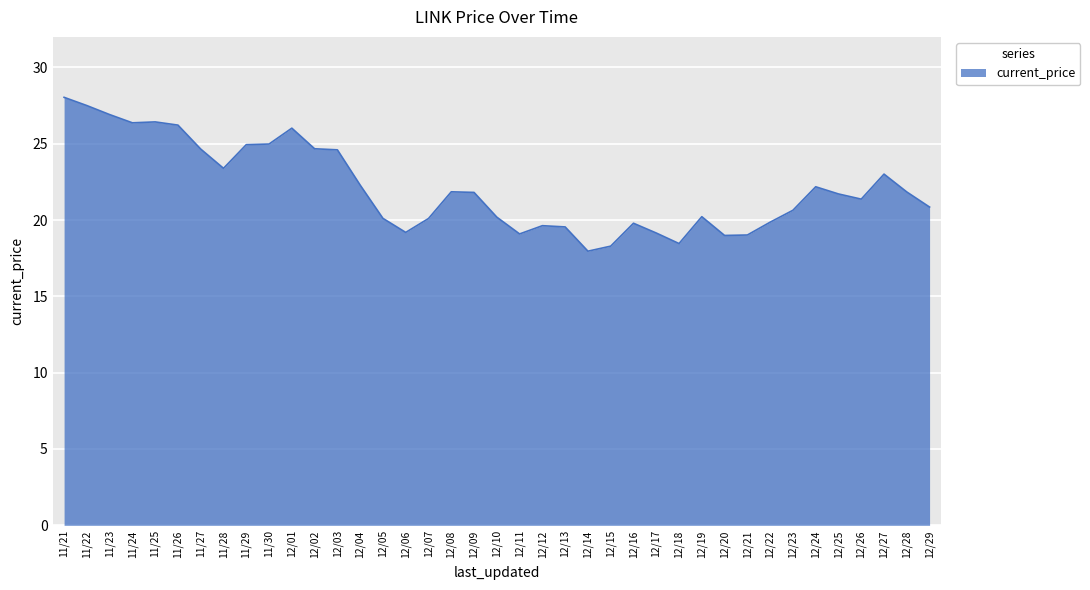

What is the approximate value at 11/29?

24.9